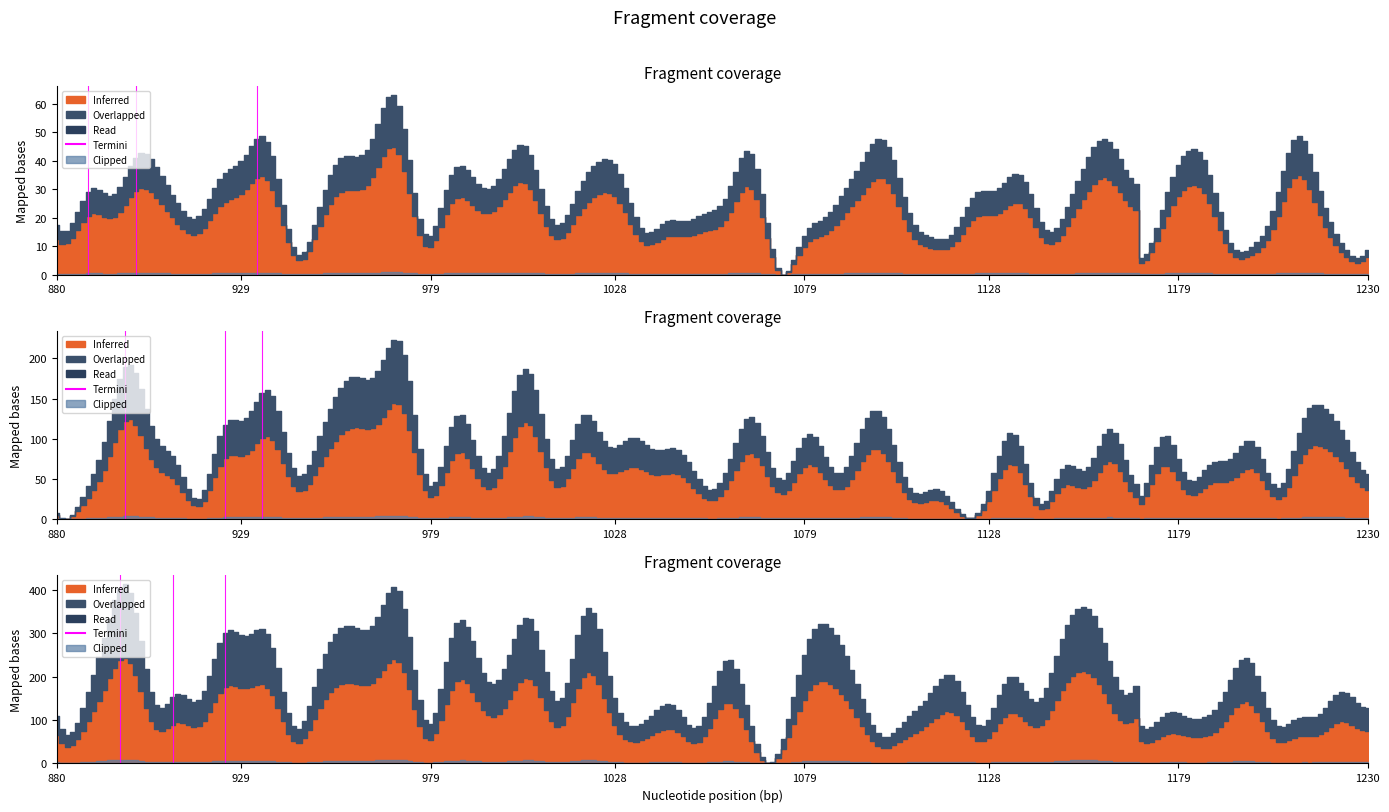

Count the values in the range 0 to 1.

2